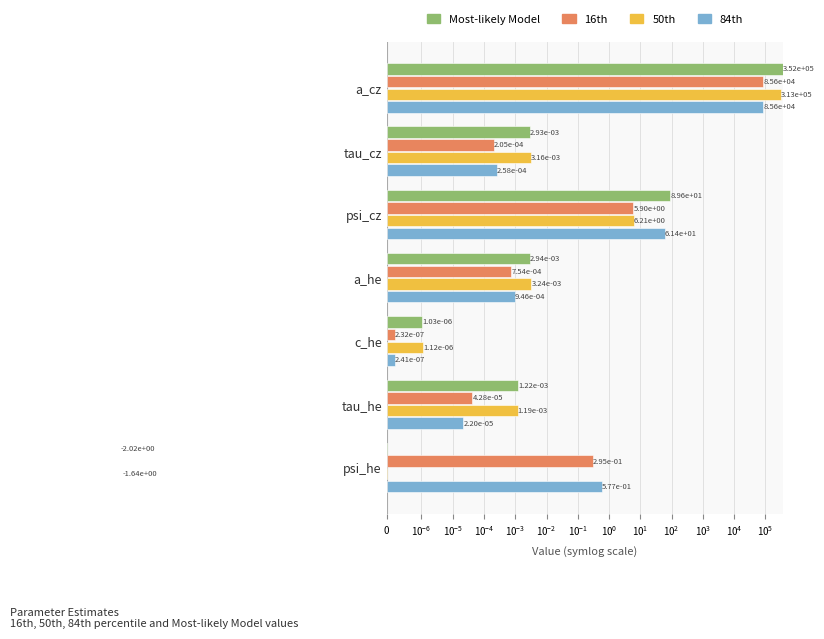

How many bars are there in each group?

4